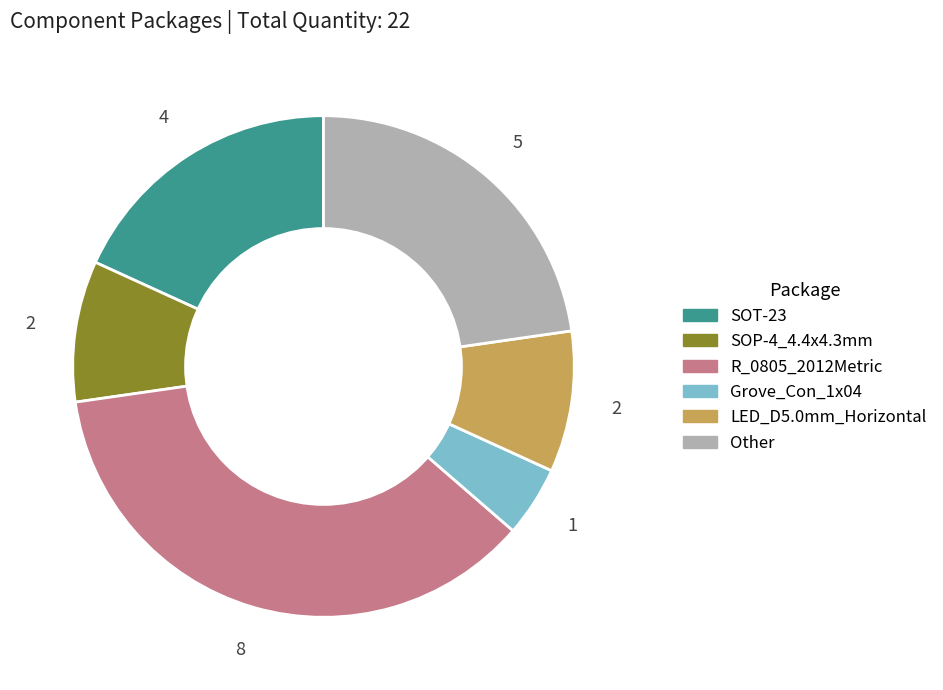

What is the ratio of the value at R_0805_2012Metric to the value at SOT-23?

2.0